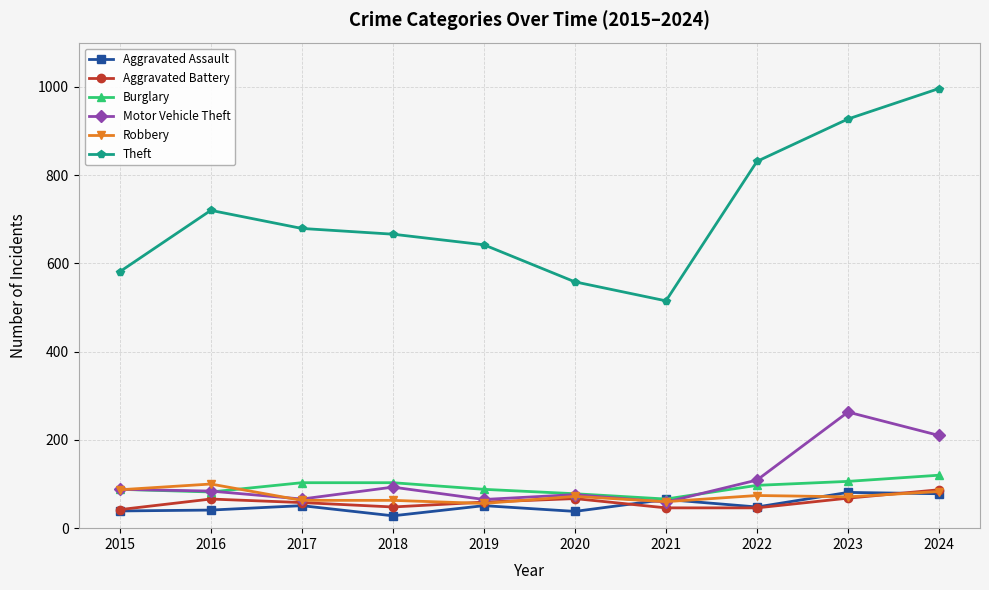

The Burglary series shows 97 at 2022. True or false?

True